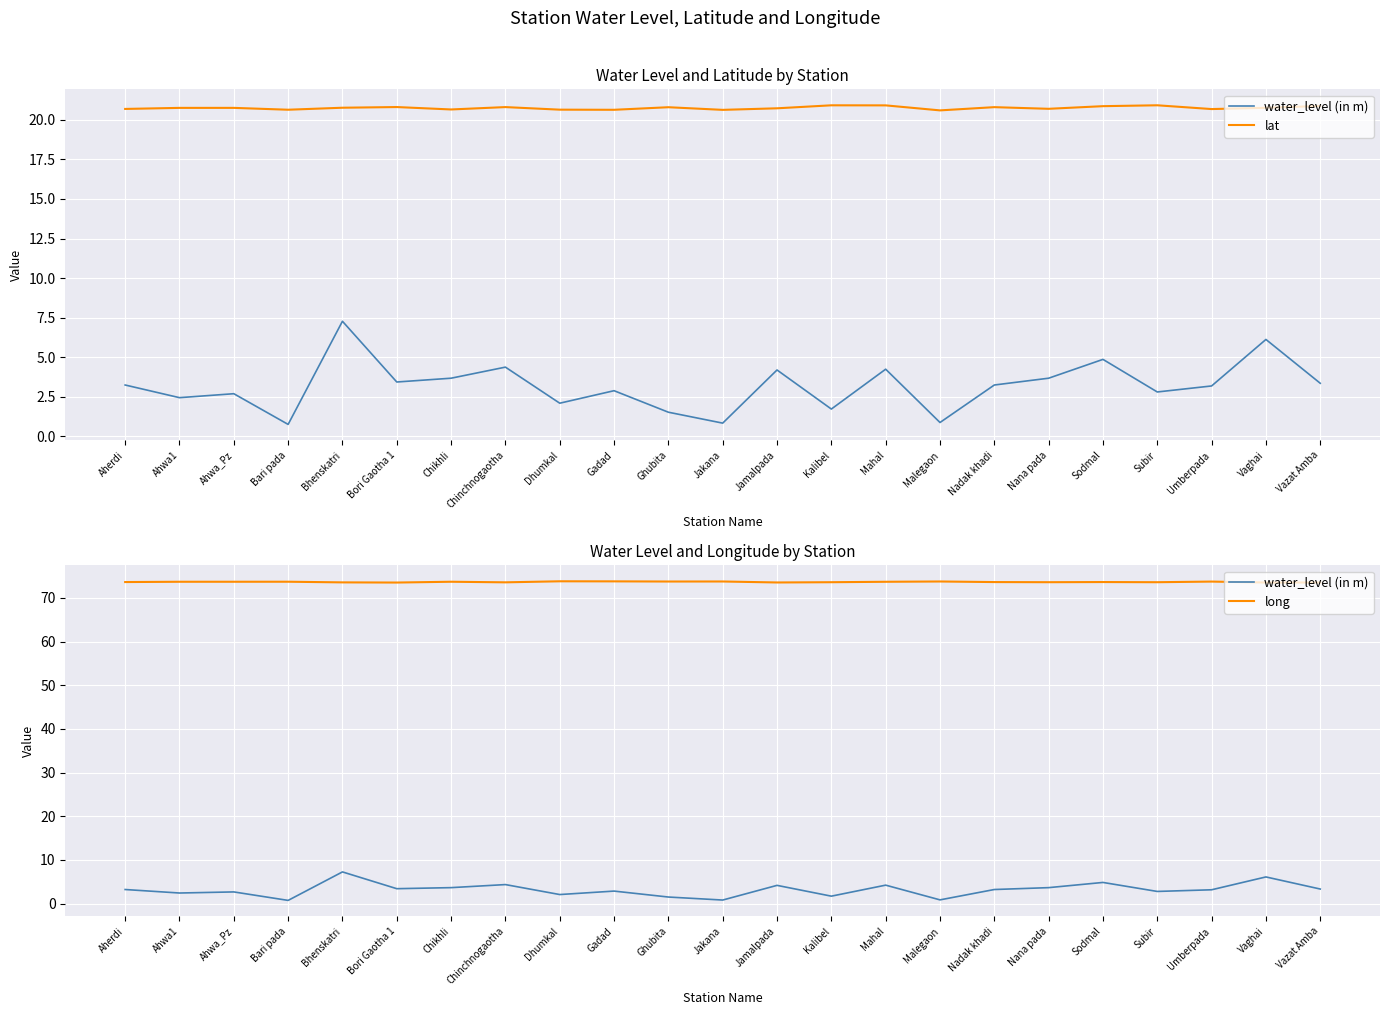

What value does the water_level (in m) series have at Vaghai?

6.1